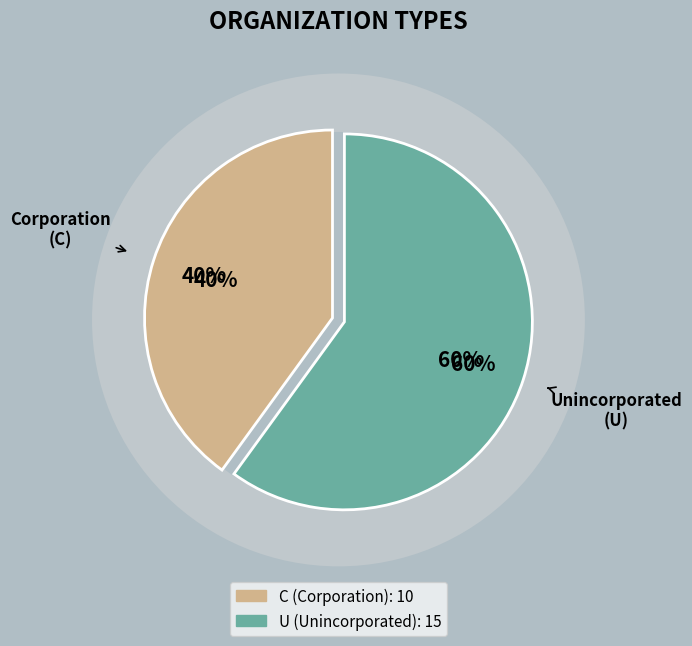

What percentage is NOT represented by C?

60.0%